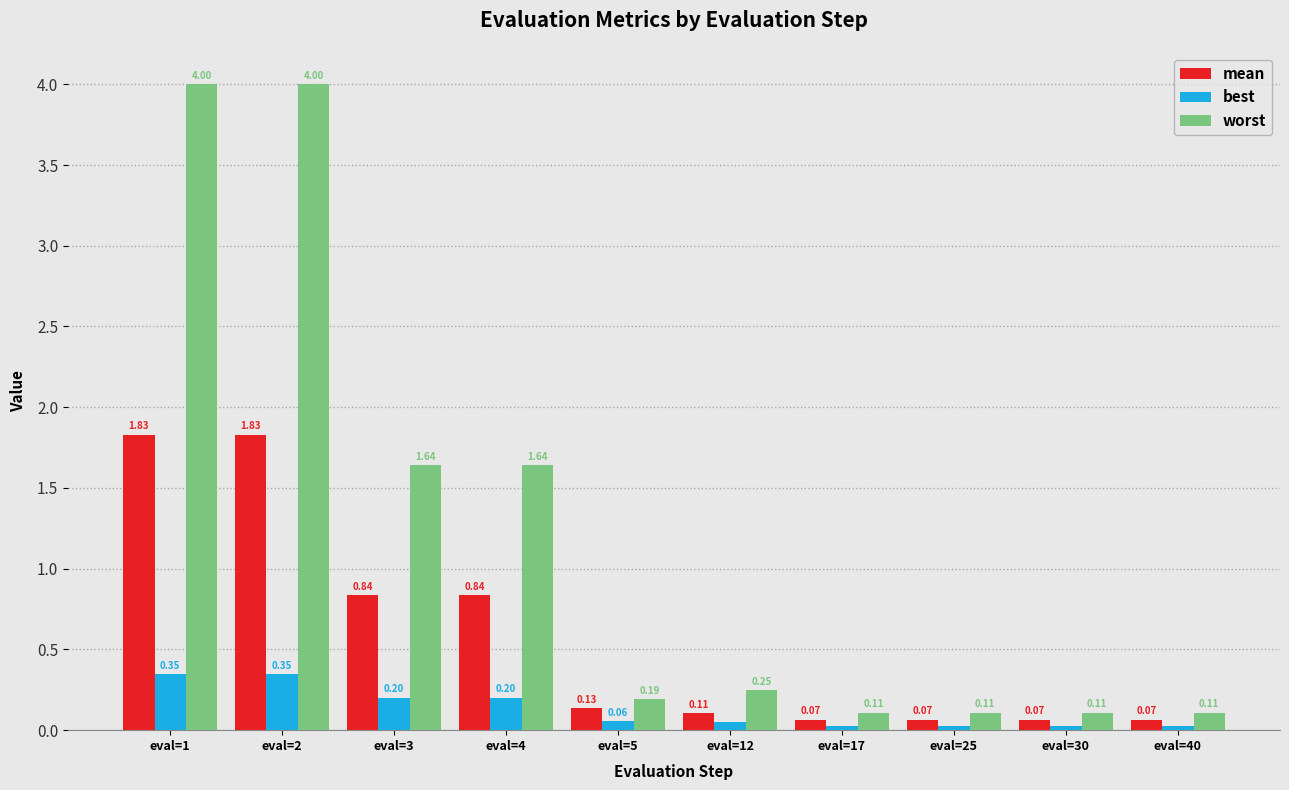

At eval=12, list the series in order from largest to smallest.

worst, mean, best